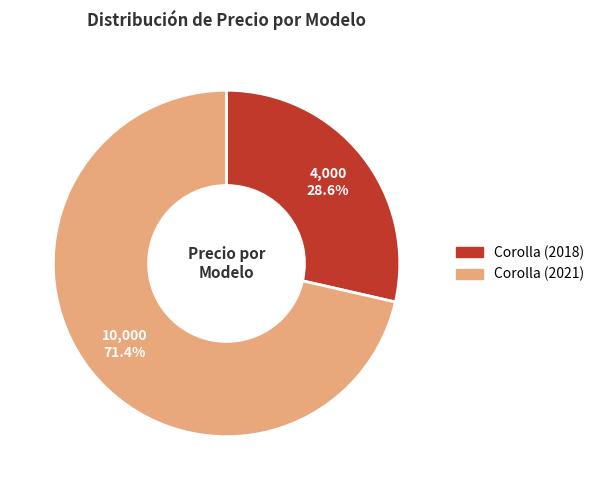

Does any single category account for the majority?

Yes